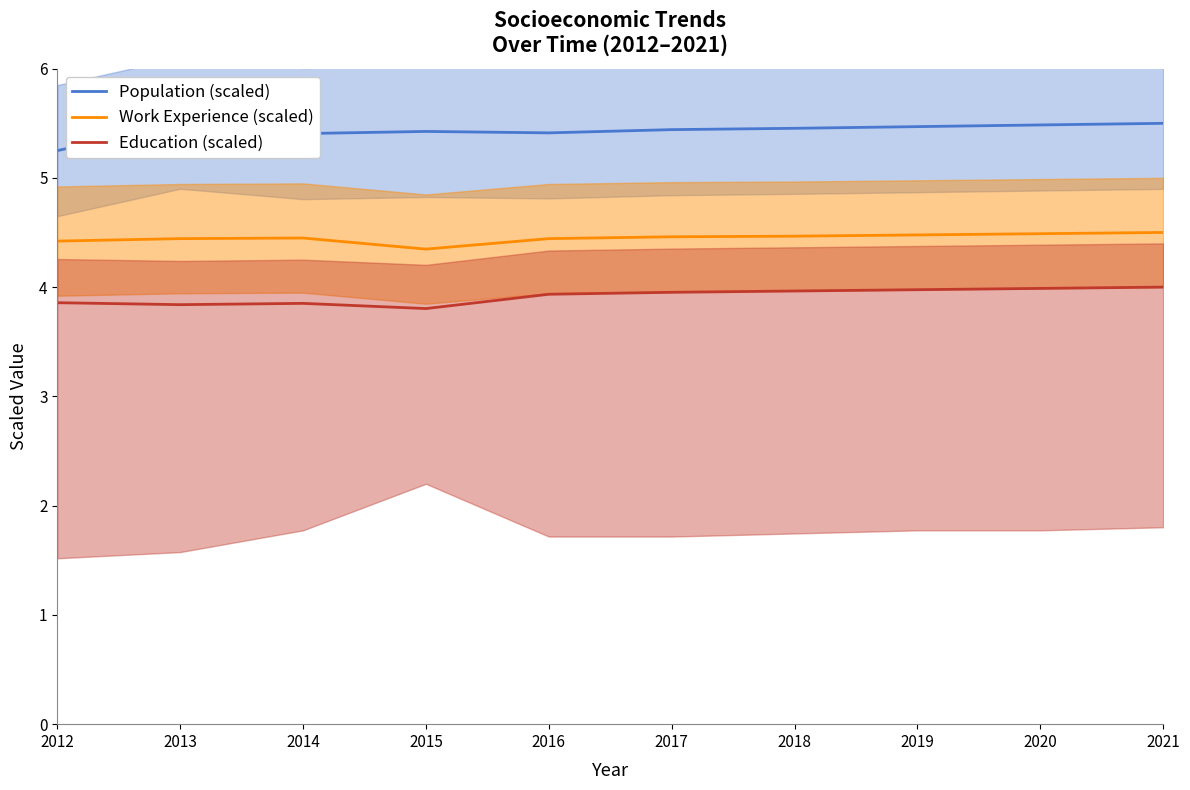

At which category does Work Experience (scaled) reach its first local peak?

2014